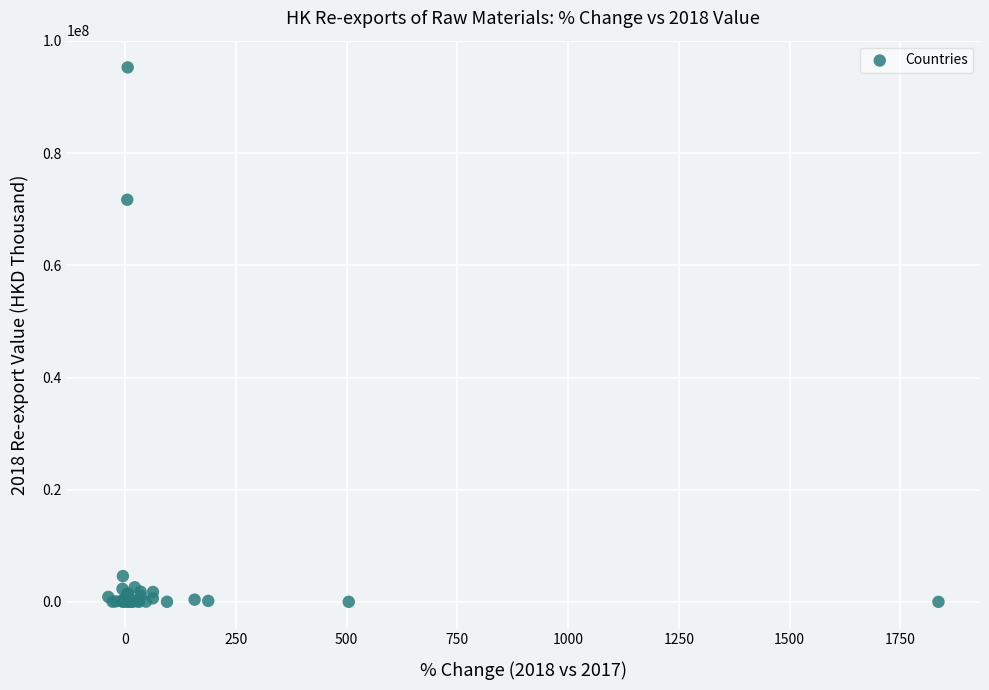

What Y value in the scatter plot is closest to 47646057?

71684078.2